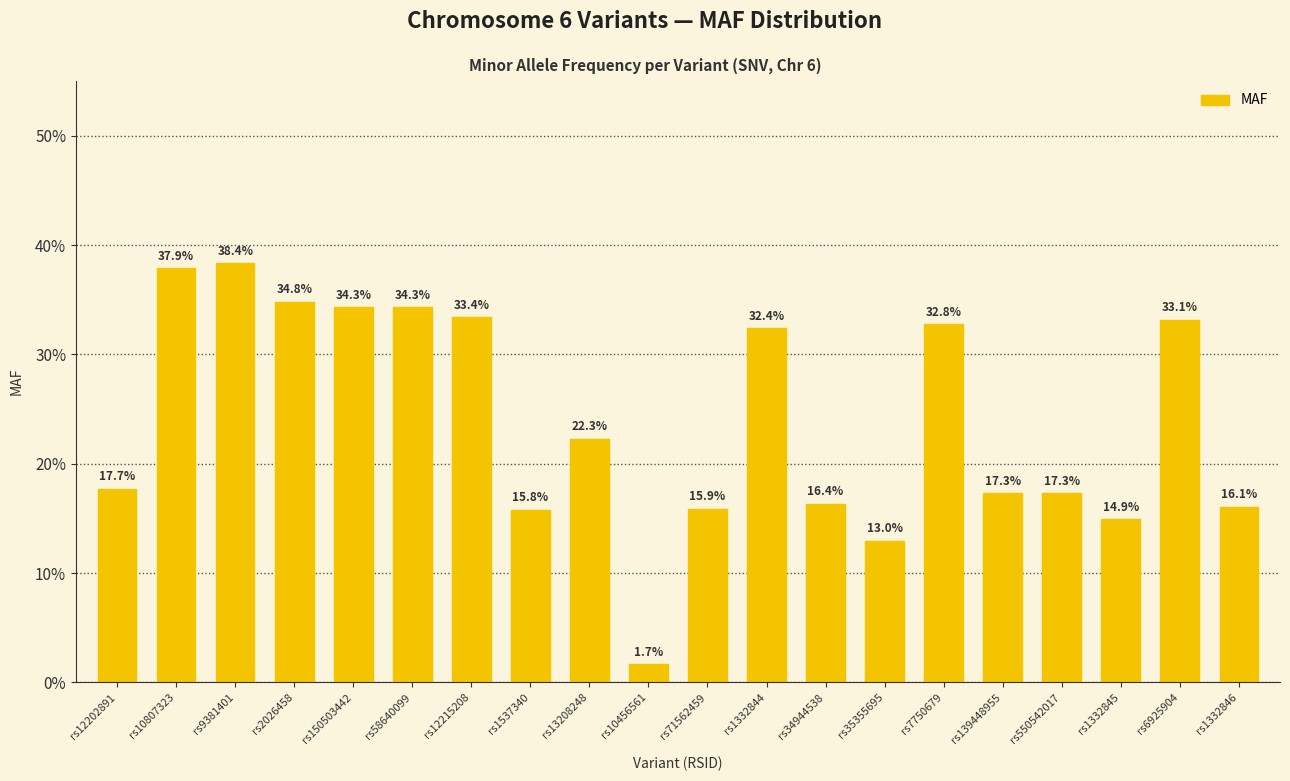

What is the difference between the maximum and minimum values?

0.4